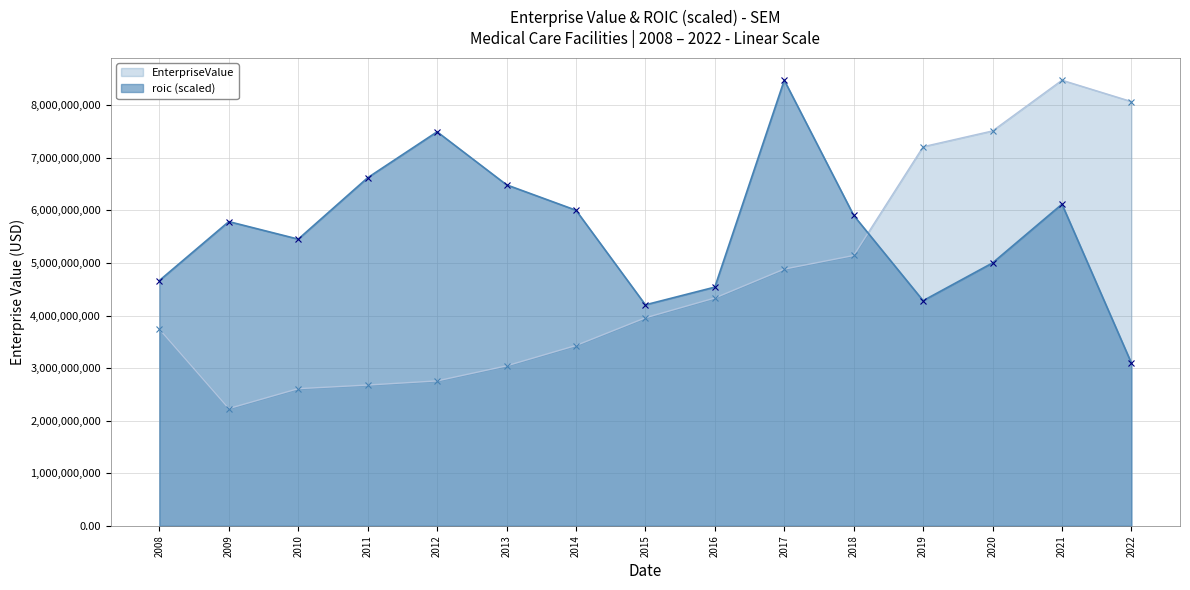

List the series in order of their overall mean, lowest first.

EnterpriseValue, roic (scaled)